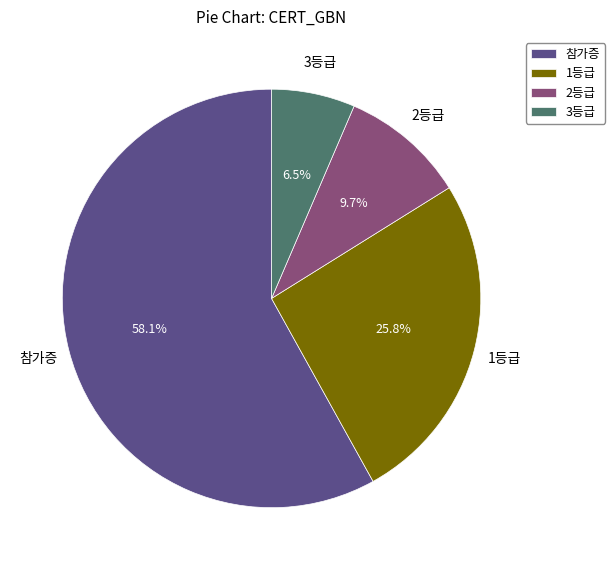

What portion of the pie excludes 3등급?

93.5%